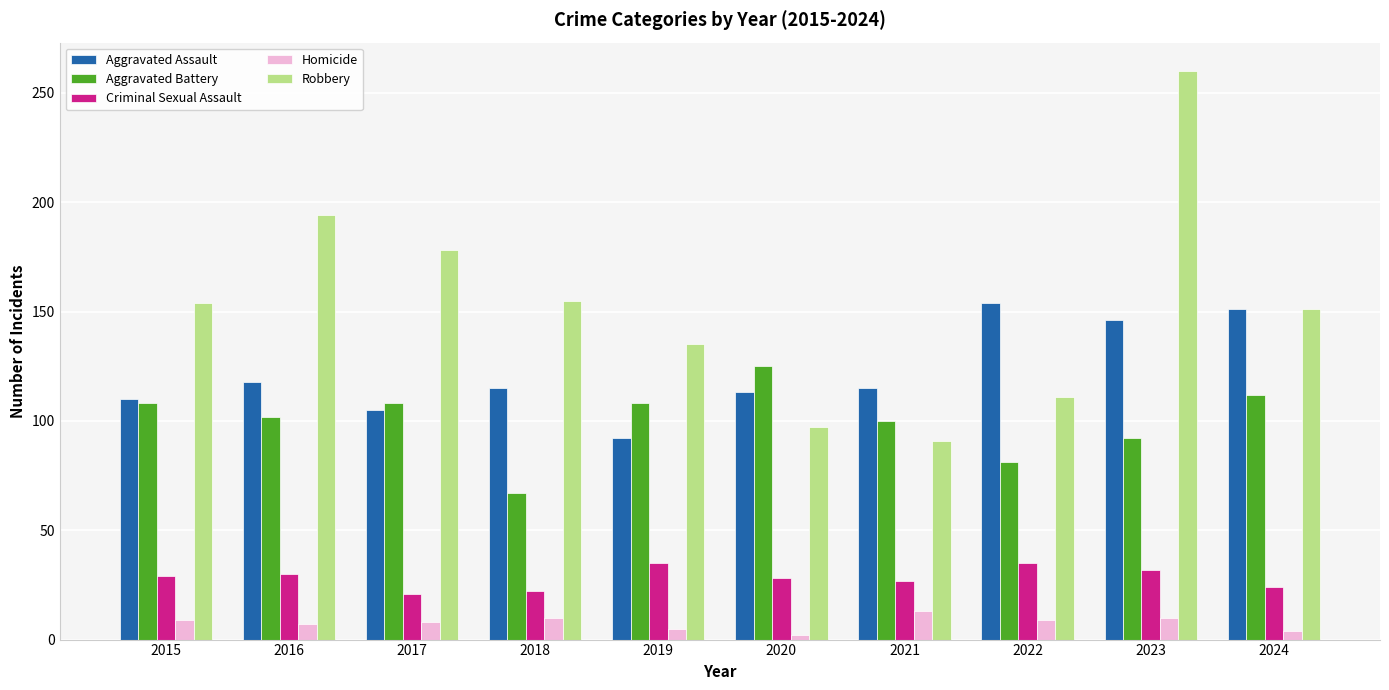

What is the spread (max minus min) of values at 2022?

145